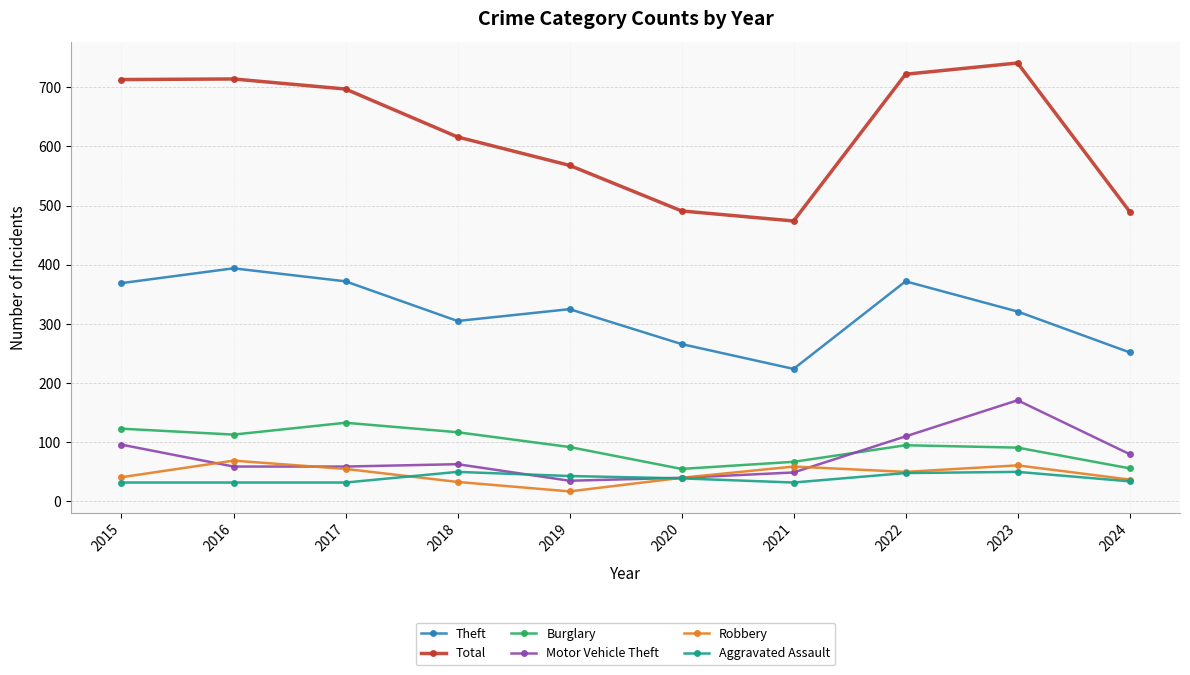

Does the chart have visible grid lines?

Yes